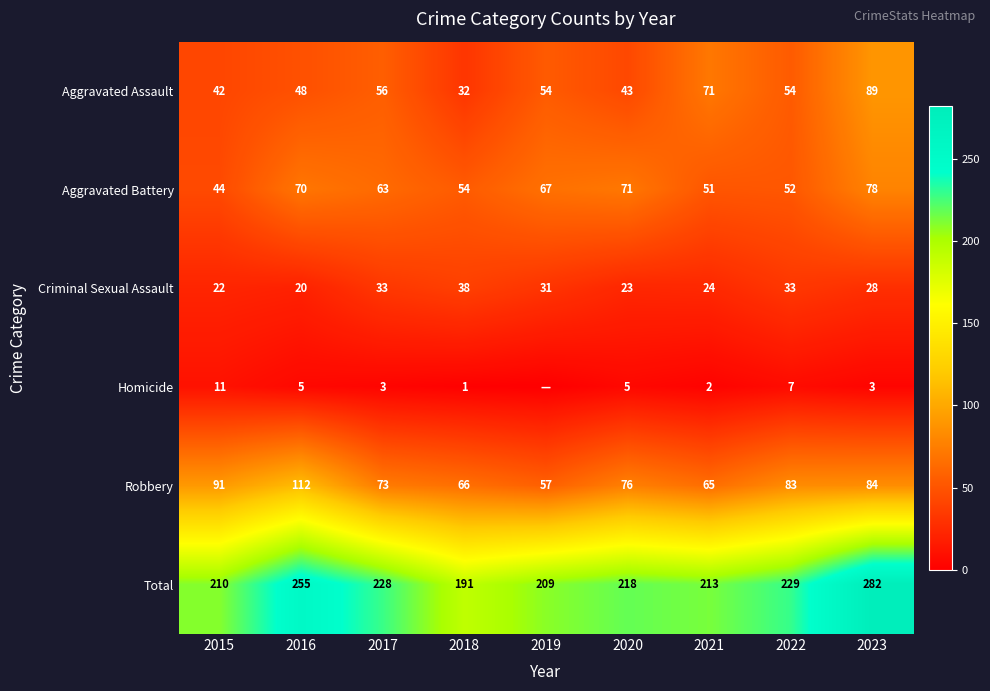

What is the difference between the maximum and minimum values in the Robbery series?

55